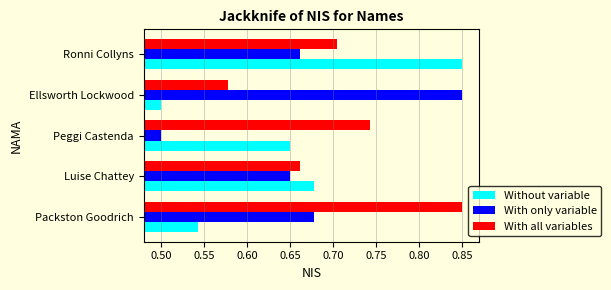

What are all the series names shown in the legend?

Without variable, With only variable, With all variables